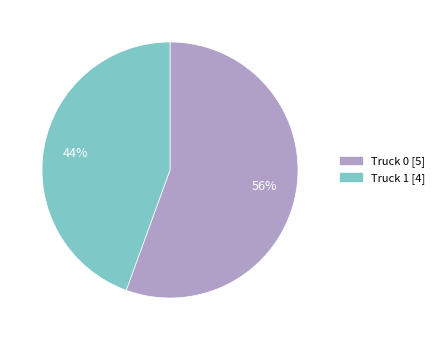

To the nearest percent, what is the combined percentage of Truck 0 and Truck 1?

100%